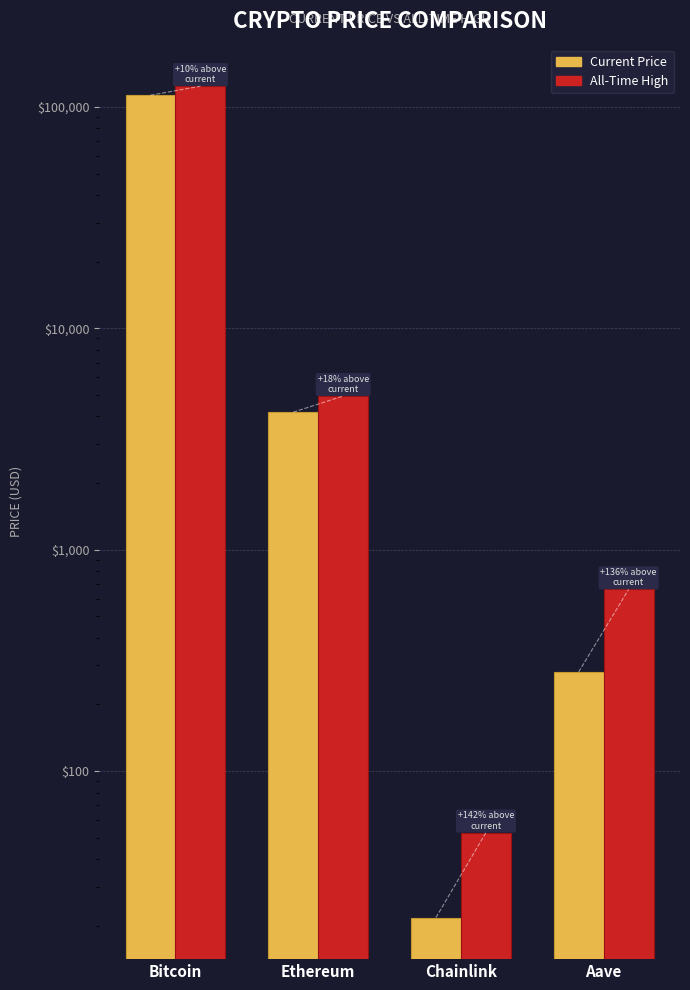

True or false: price has a value of 21.8 at Chainlink.

True